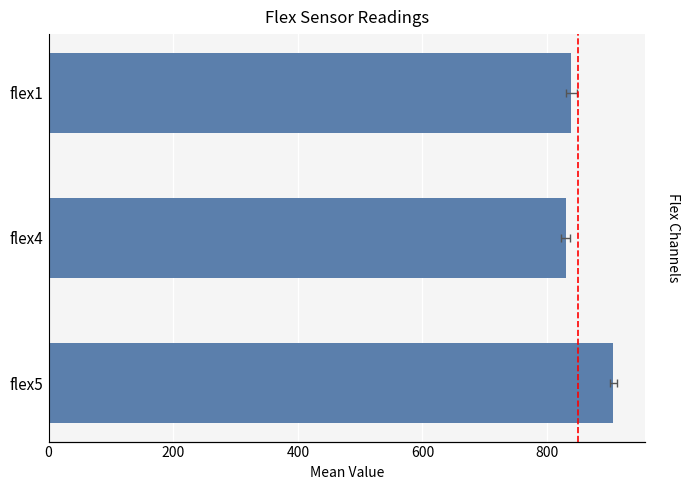

Are the bars horizontal?

Yes